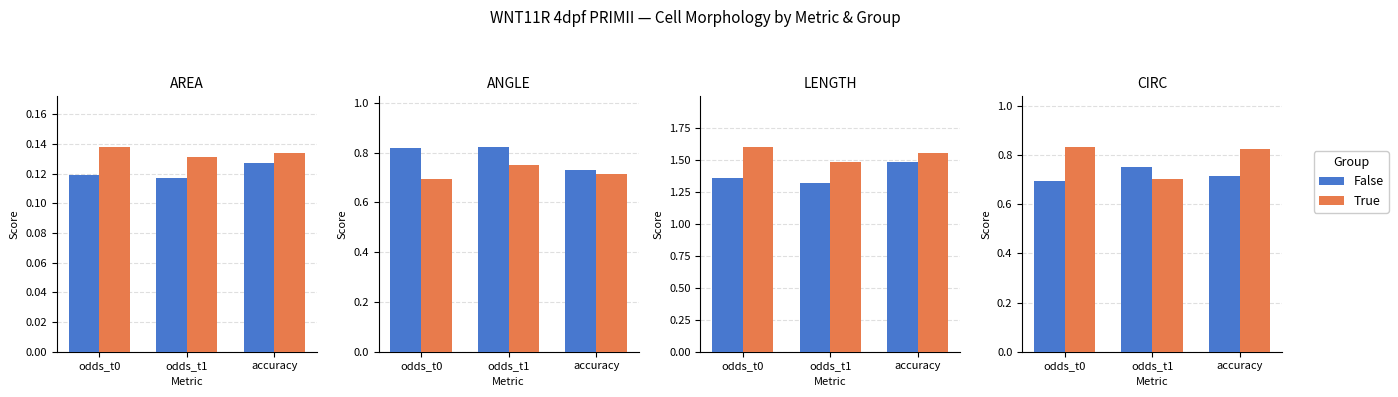

The value of True at accuracy is 0.8. True or false?

True